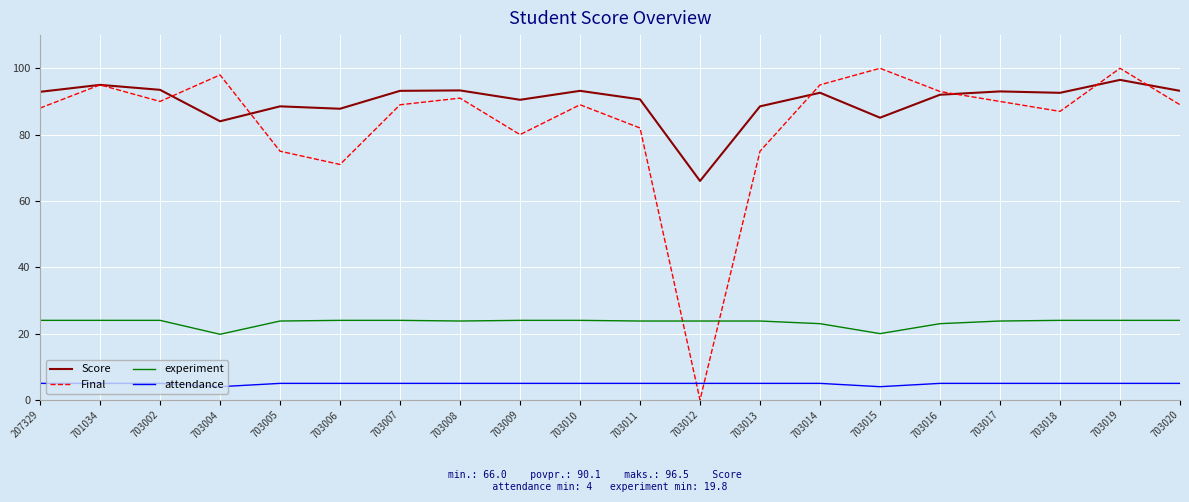

At which category is the sum across all series the highest?

703019